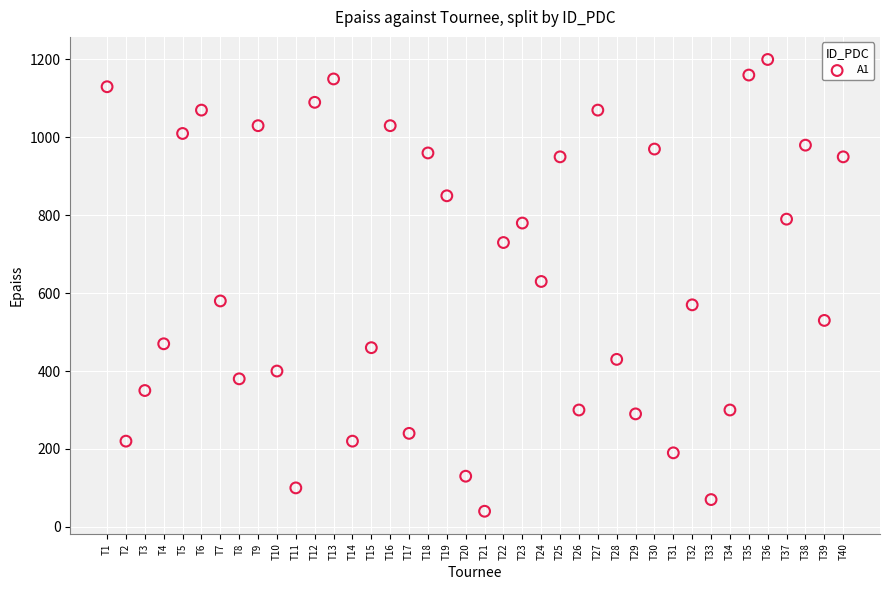

What is the range of X values (max minus min)?

39